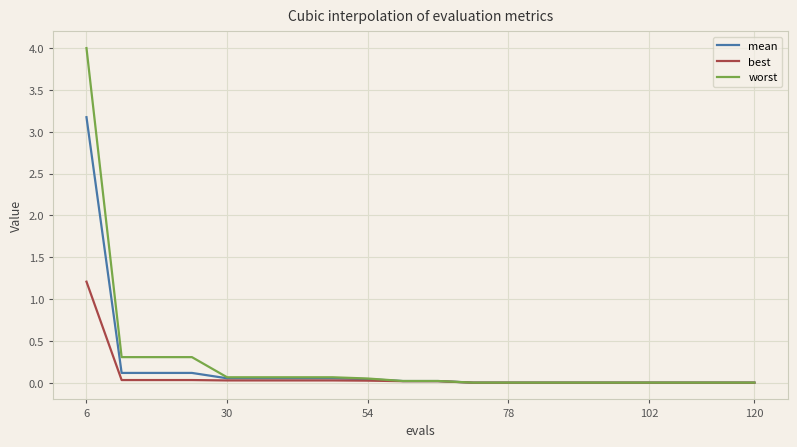

Rank the series by their maximum value, from highest to lowest.

worst, mean, best